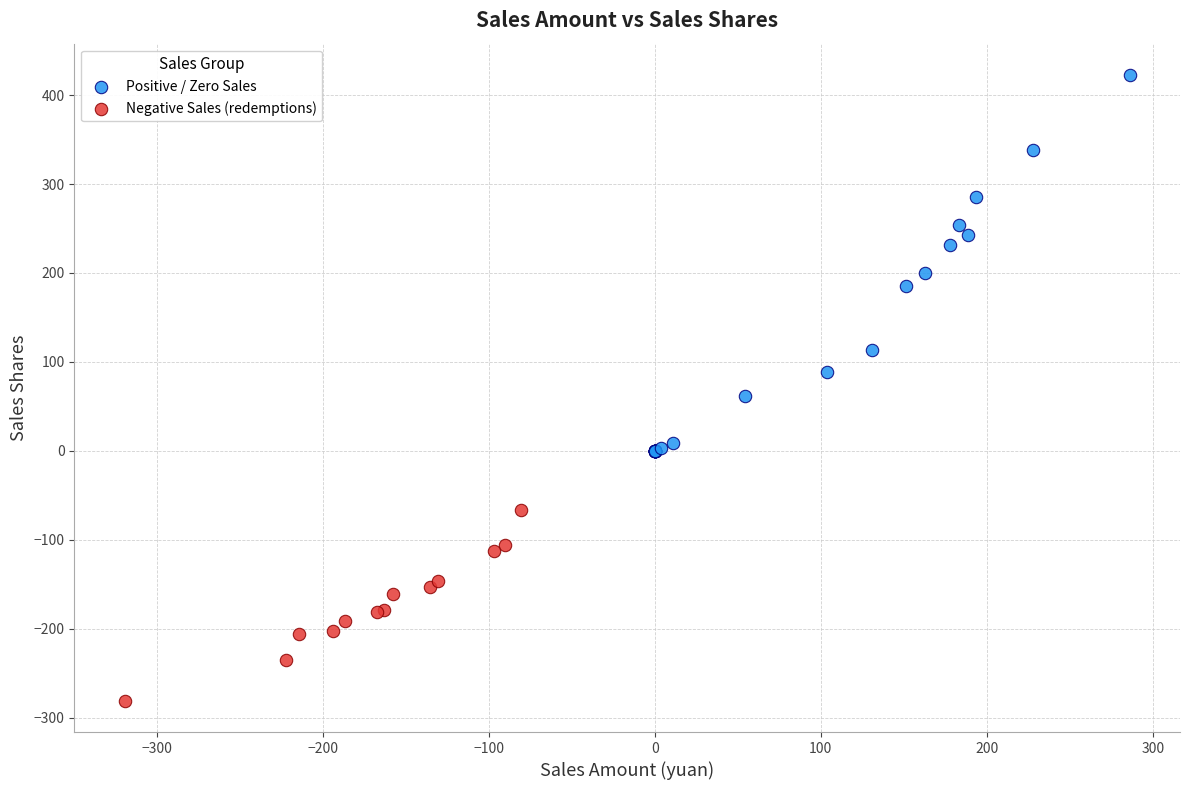

Which series has the largest Y range (max minus min)?

Positive / Zero Sales